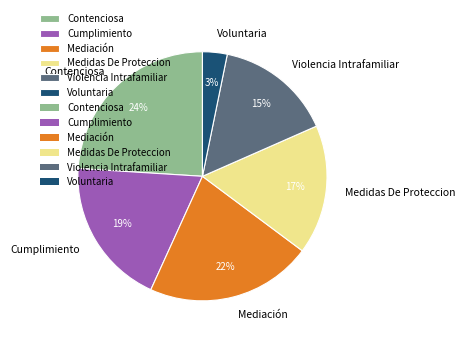

Is there a majority slice in this chart?

No